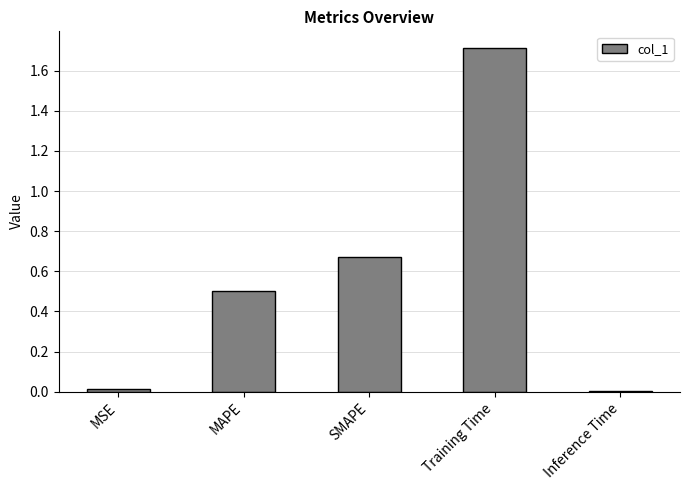

Between Inference Time and MAPE, which is larger?

MAPE